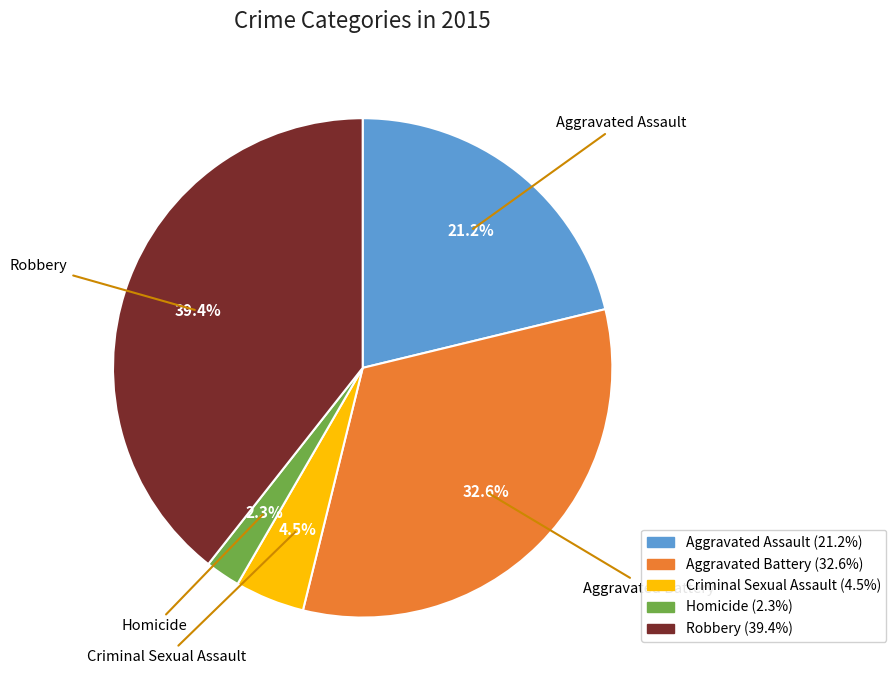

Between Aggravated Assault and Criminal Sexual Assault, which is larger?

Aggravated Assault